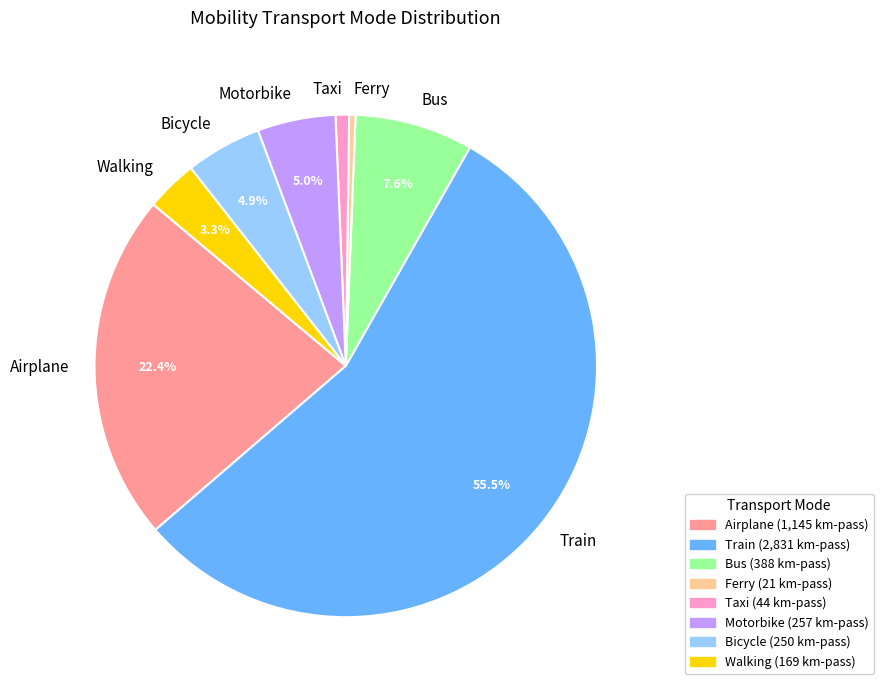

What is the largest slice in the pie chart?

Train